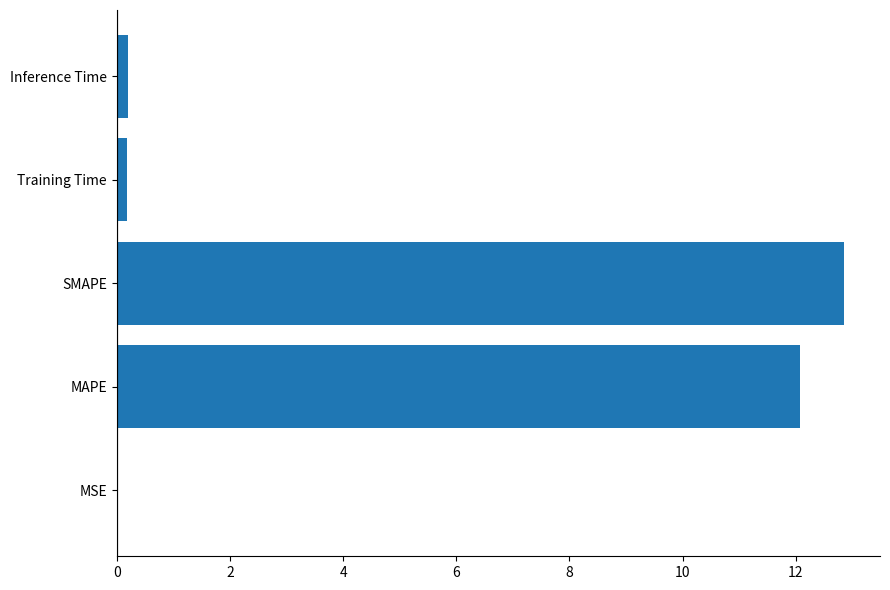

Are the bars horizontal?

Yes